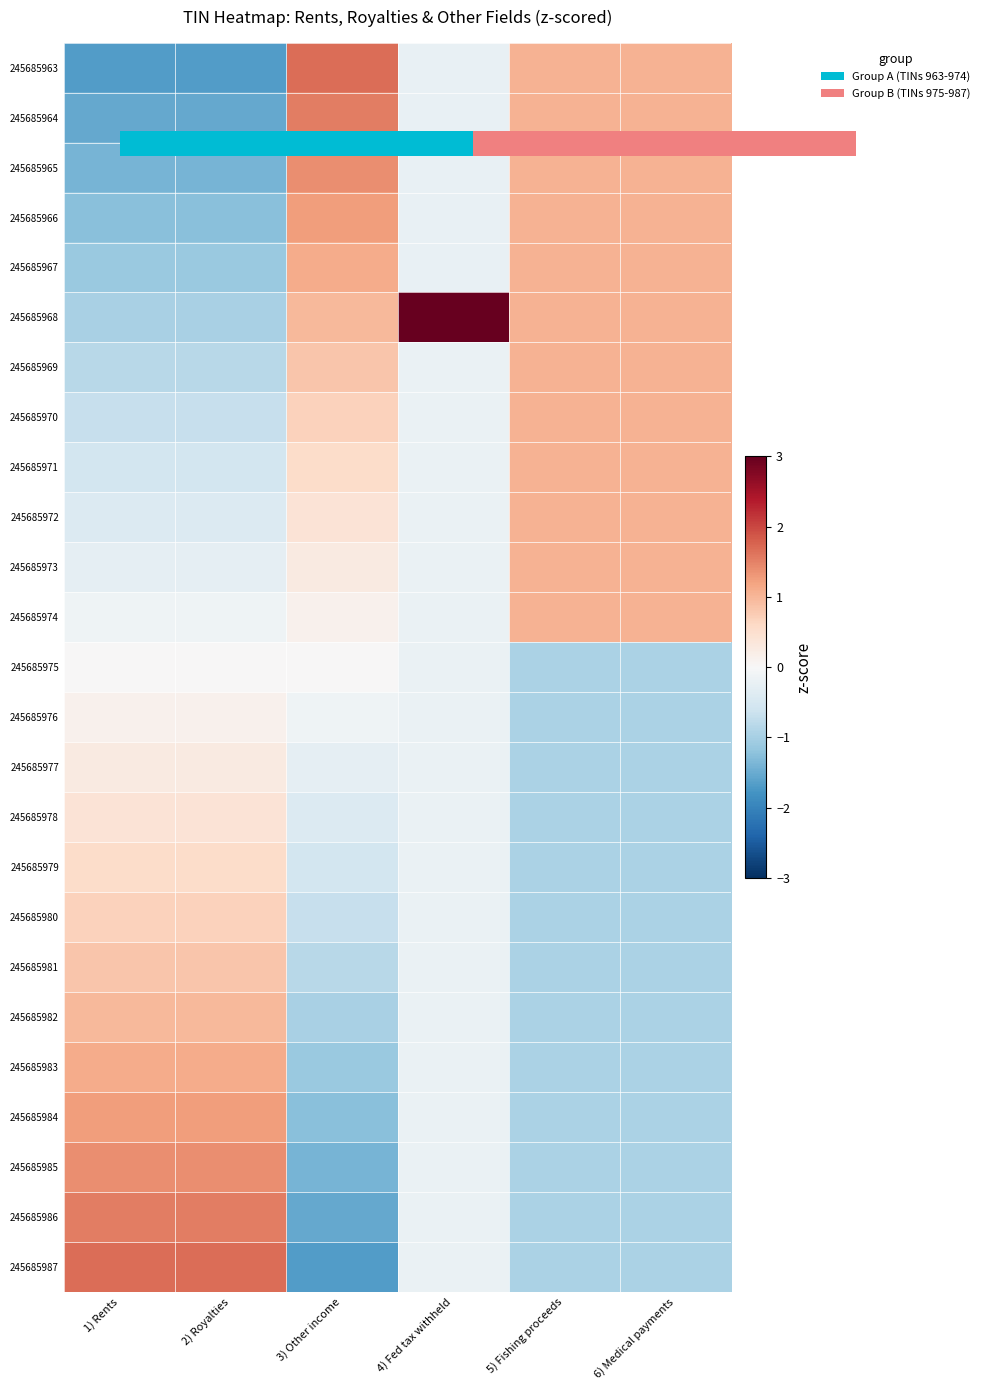

How many negative values does the 245685971 series have?

3